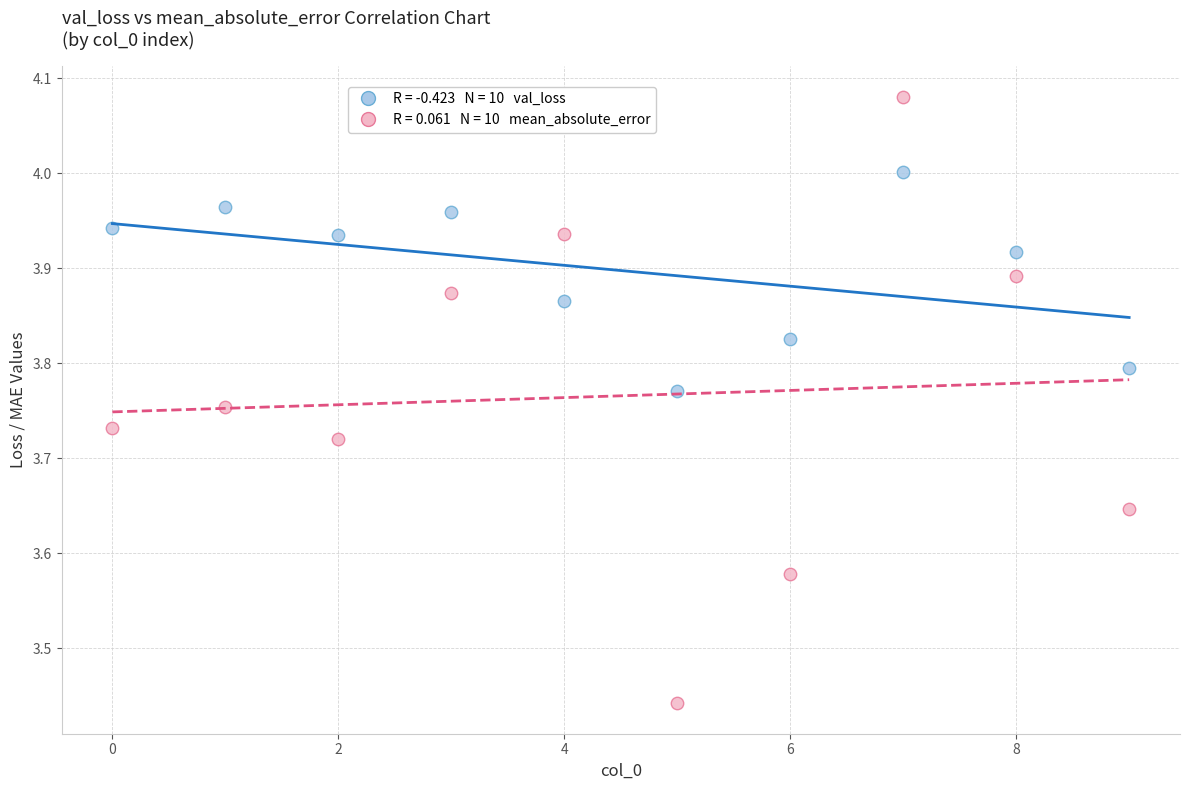

Across all data points, what is the range of Y values (max minus min)?

0.6